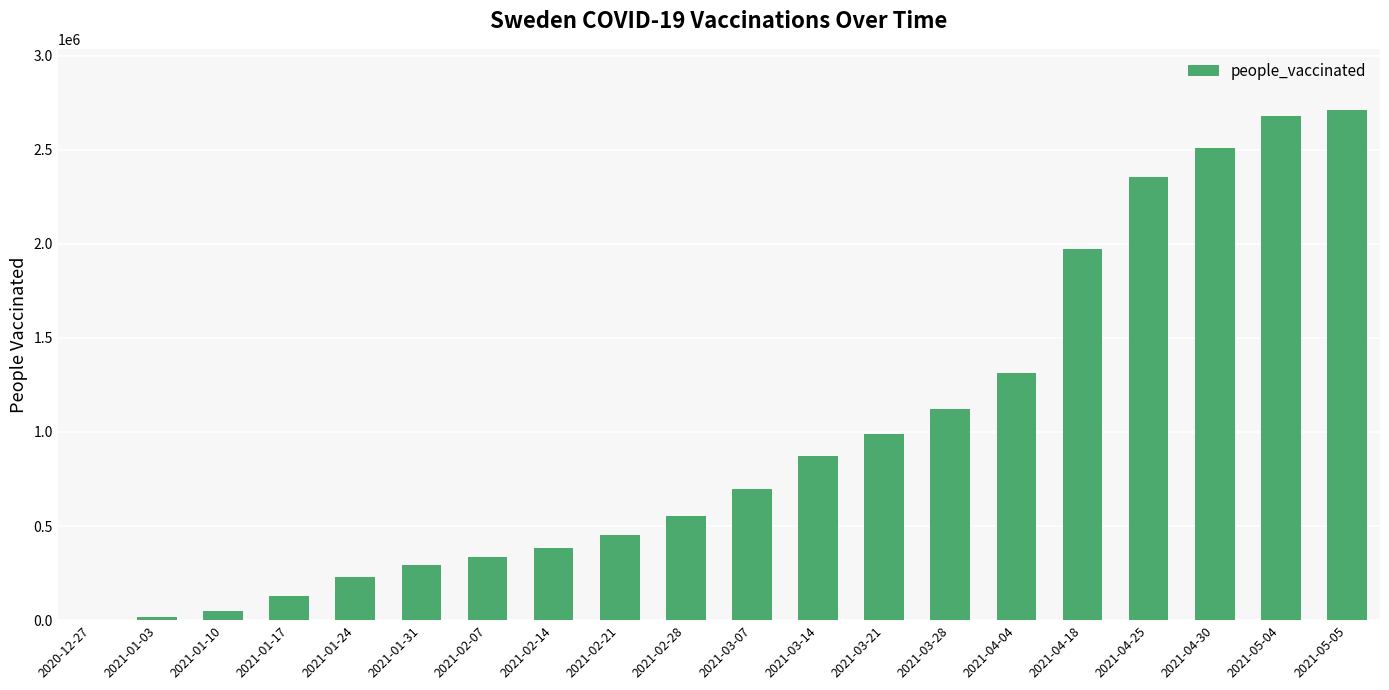

Reading left to right, extract all data points from this chart.

2253	15669	50683	128395	230897	294433	337905	383316	452638	552097	697985	874600	991627	1119501	1313490	1969506	2355717	2511121	2681307	2710287